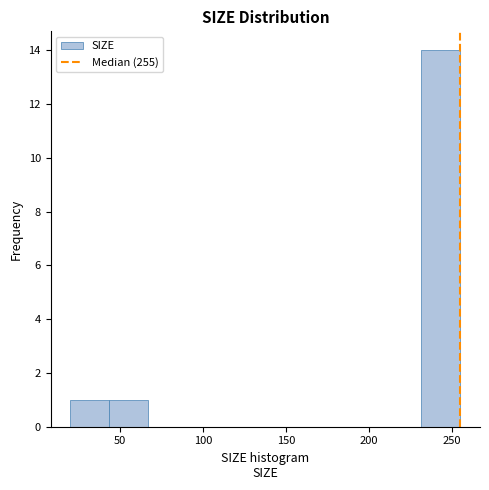

Reading left to right, list every bar in this chart as the range it spans on the x-axis followed by its height. Neither the bar edges nor the heights are printed on the chart, so give them approximately, as read against the axes.

20.0 to 43.5: 1
43.5 to 67.0: 1
67.0 to 90.5: 0
90.5 to 114.0: 0
114.0 to 137.5: 0
137.5 to 161.0: 0
161.0 to 184.5: 0
184.5 to 208.0: 0
208.0 to 231.5: 0
231.5 to 255.0: 14